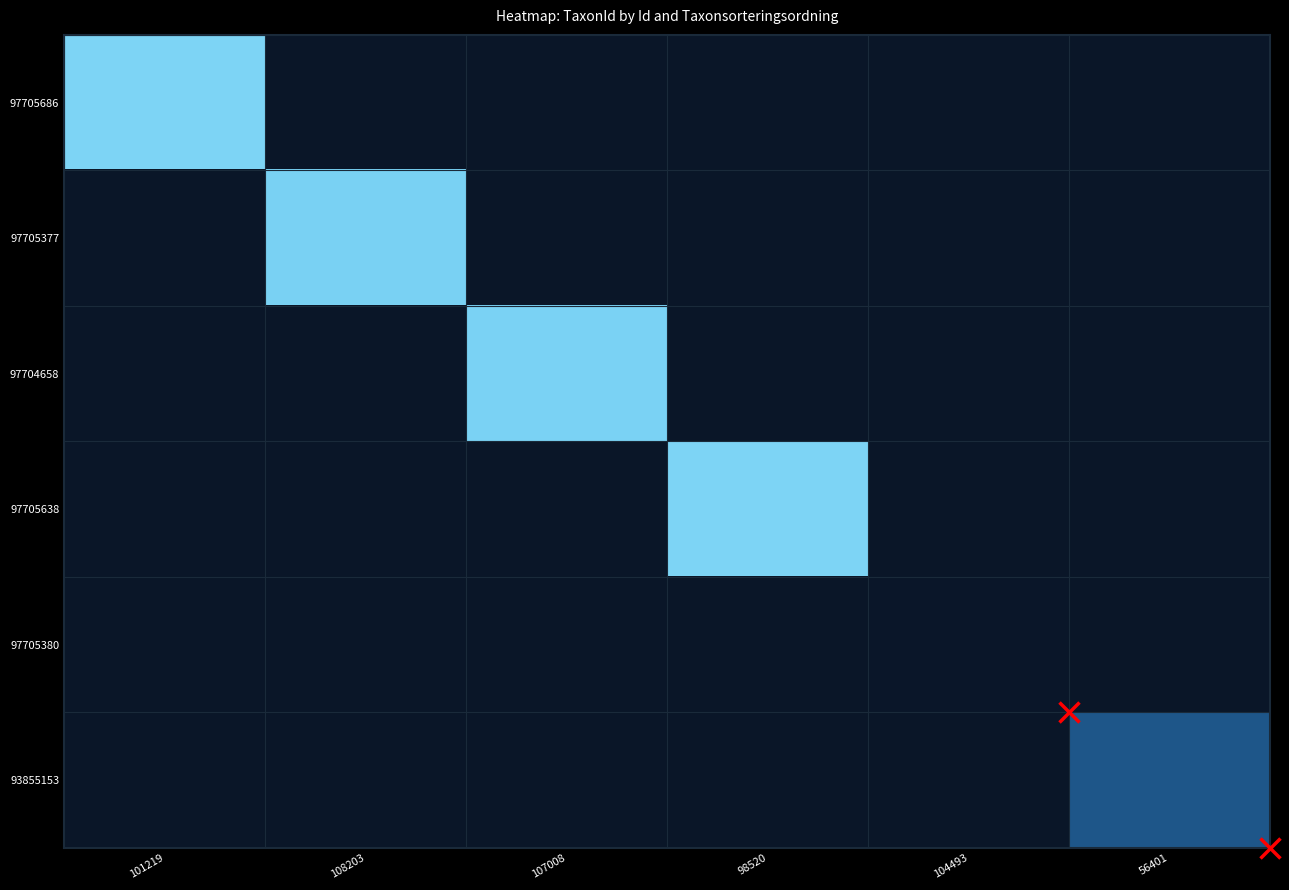

How many data points does each series have?

6